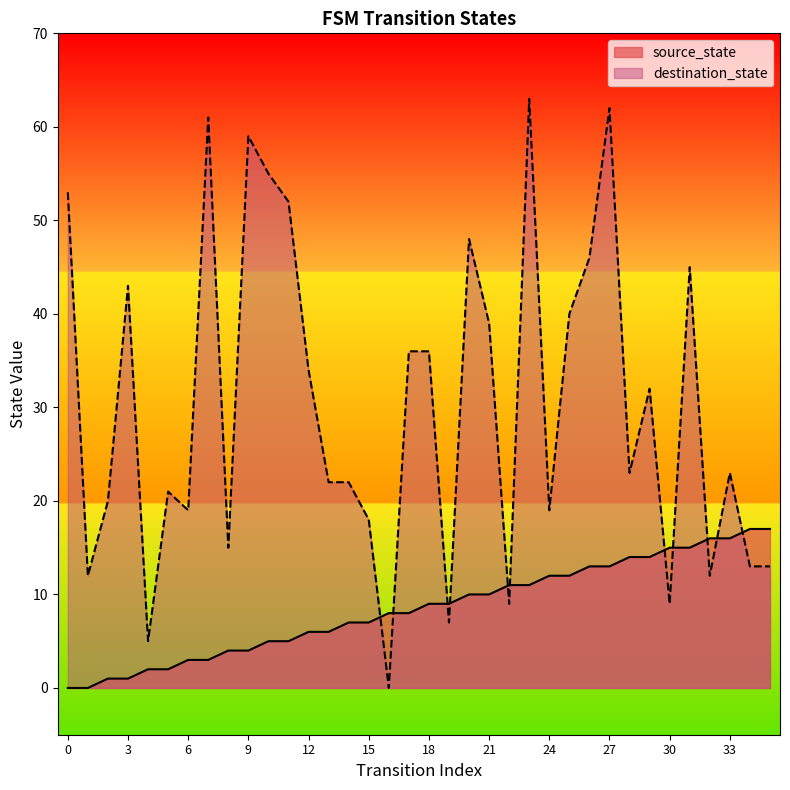

How many lines are shown in the chart?

2